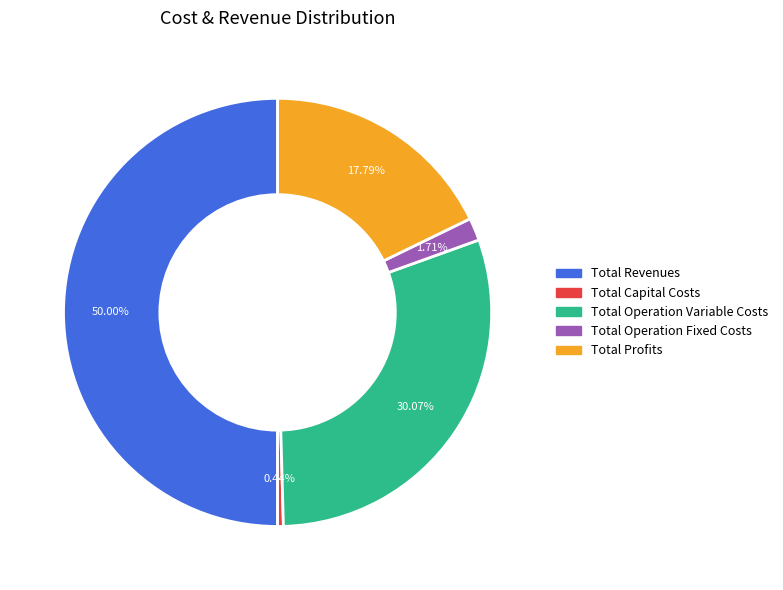

Combined, what portion of the pie is Total Capital Costs and Total Operation Variable Costs?

30.5%